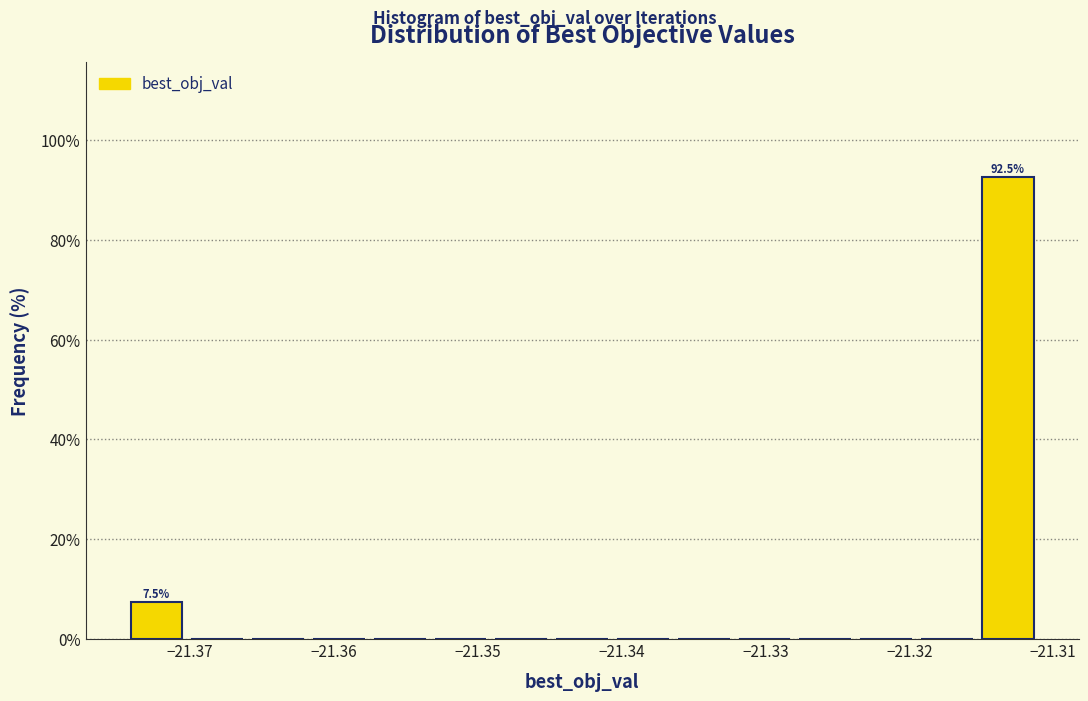

Over which range of the x-axis is the bar tallest?

-21.315 to -21.311